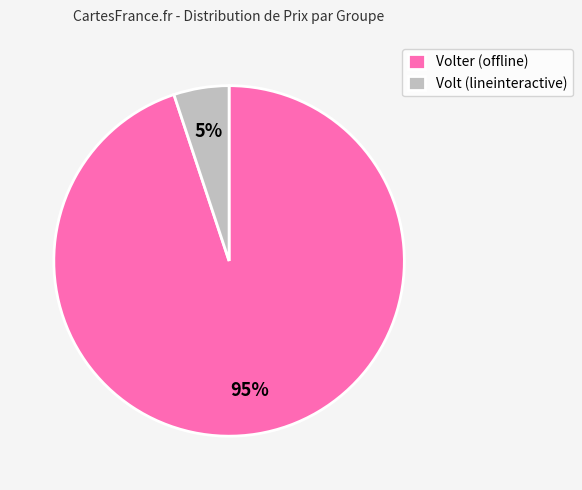

What is the smallest slice in the pie chart?

Volt (lineinteractive)